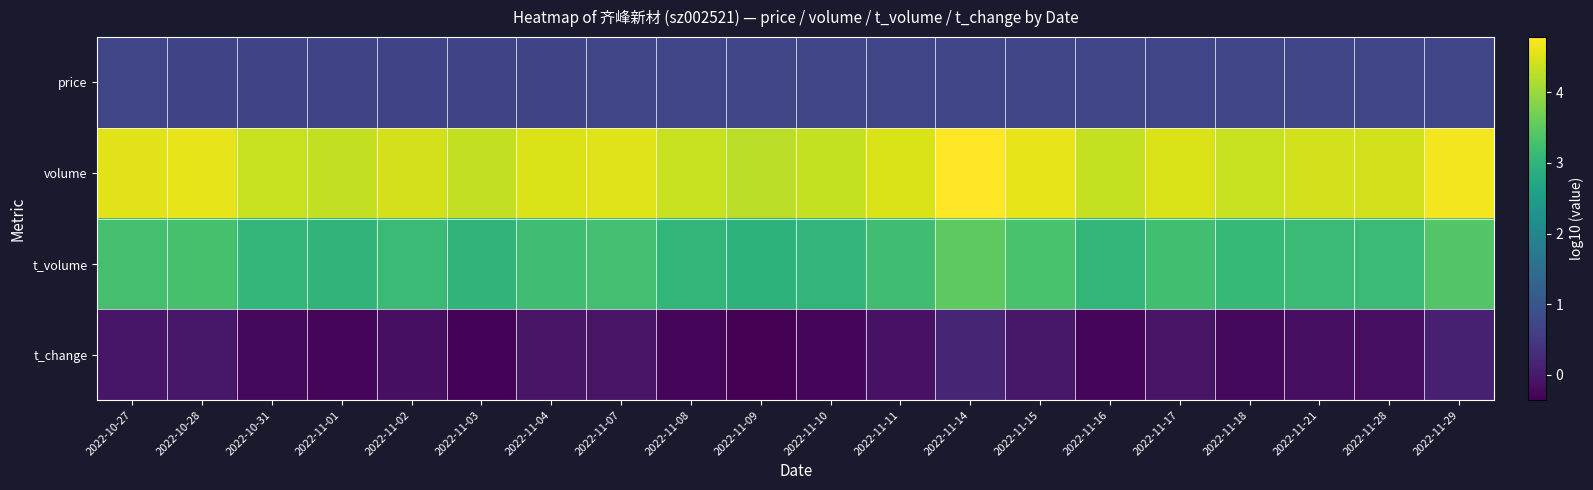

Which series has the largest total across all categories?

volume